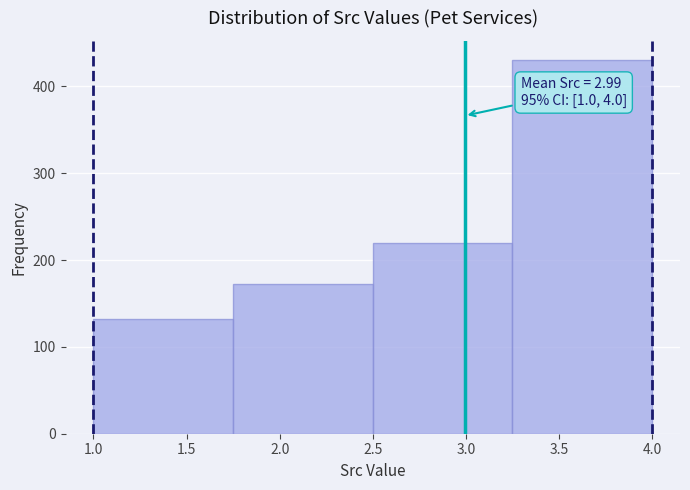

Over which range of the x-axis is the bar tallest?

3.25 to 4.00